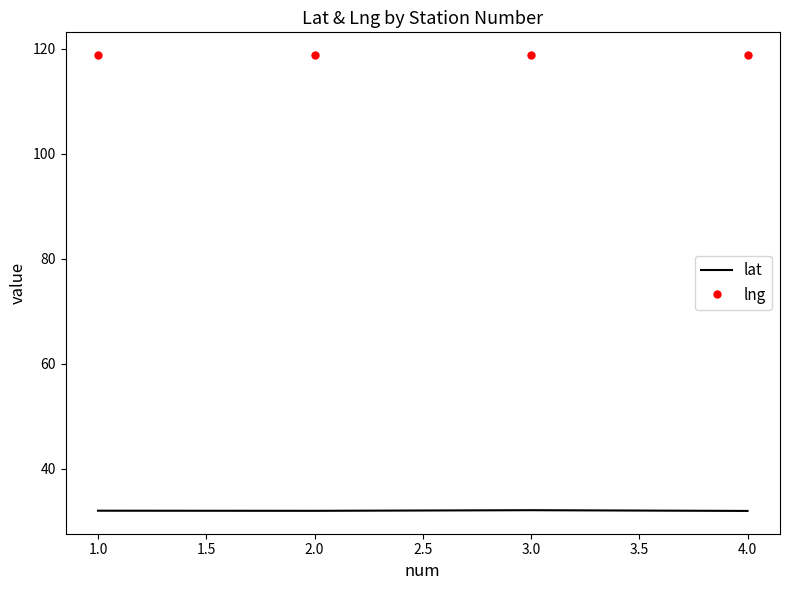

What is the minimum value for lng?

118.7